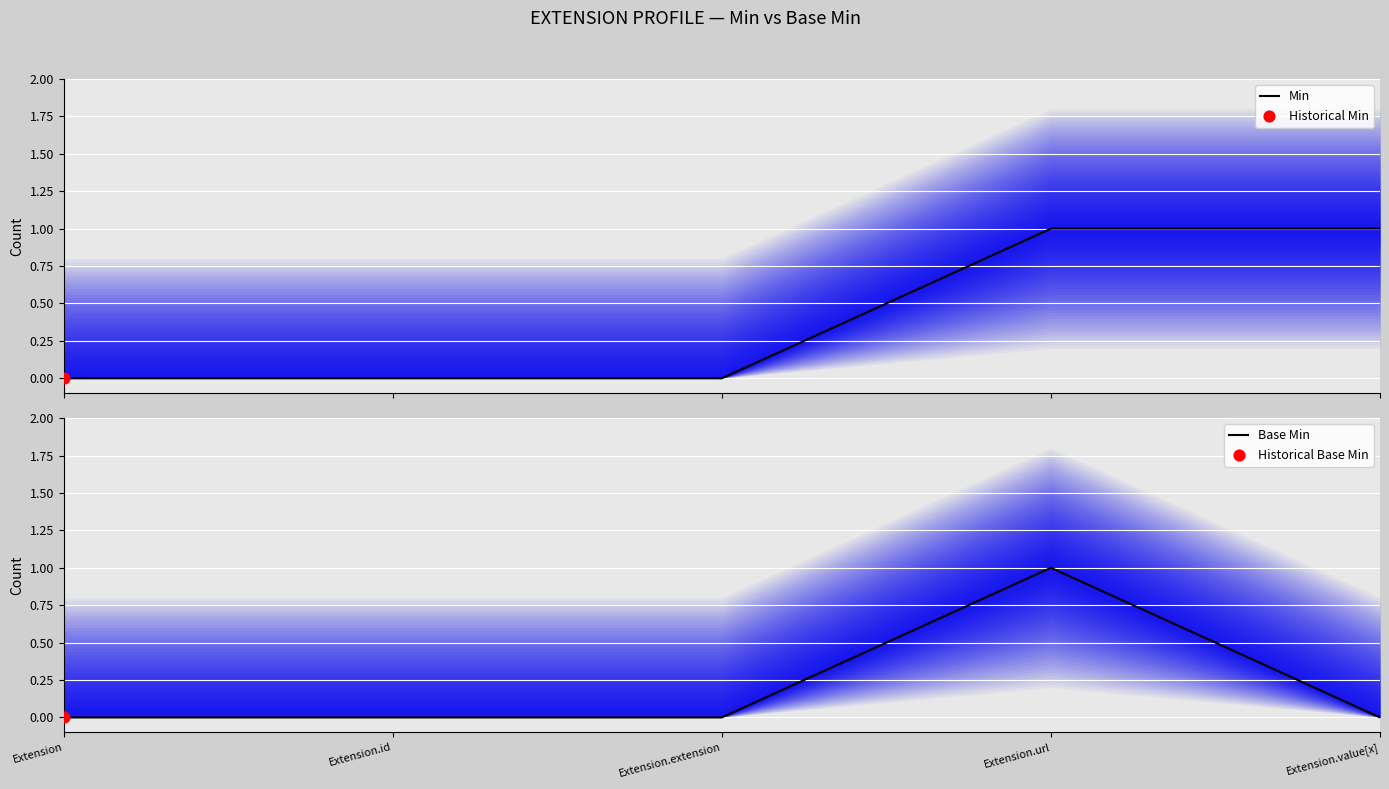

Which series reaches the minimum Y coordinate?

Min